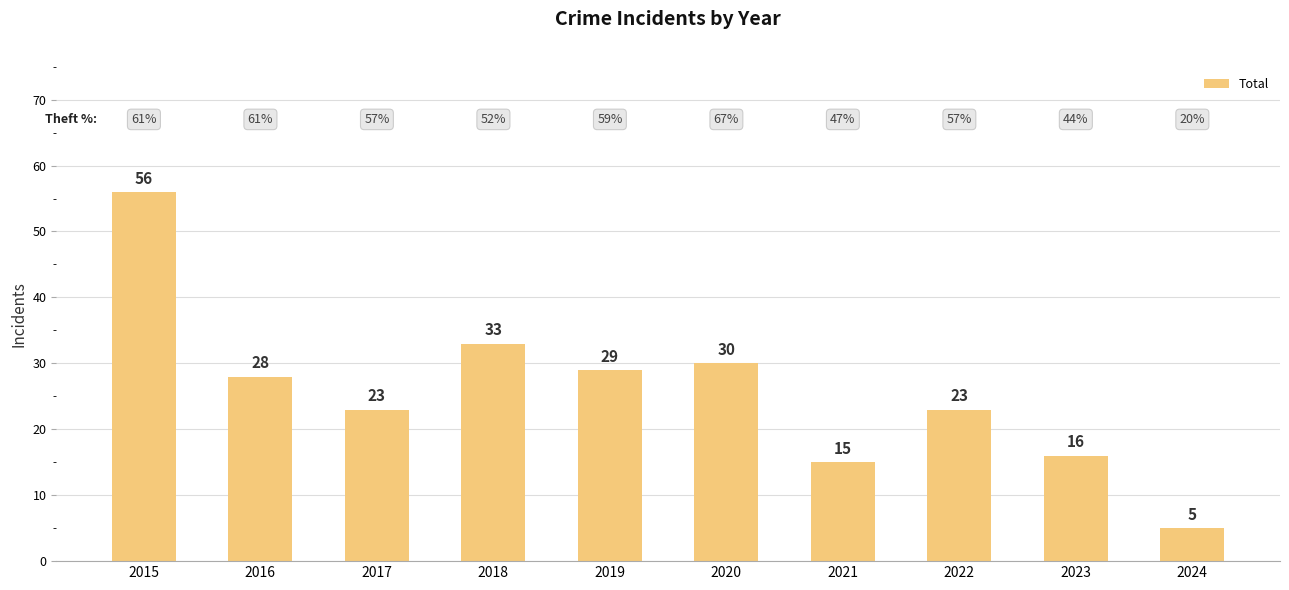

What is the sum of all values?

258